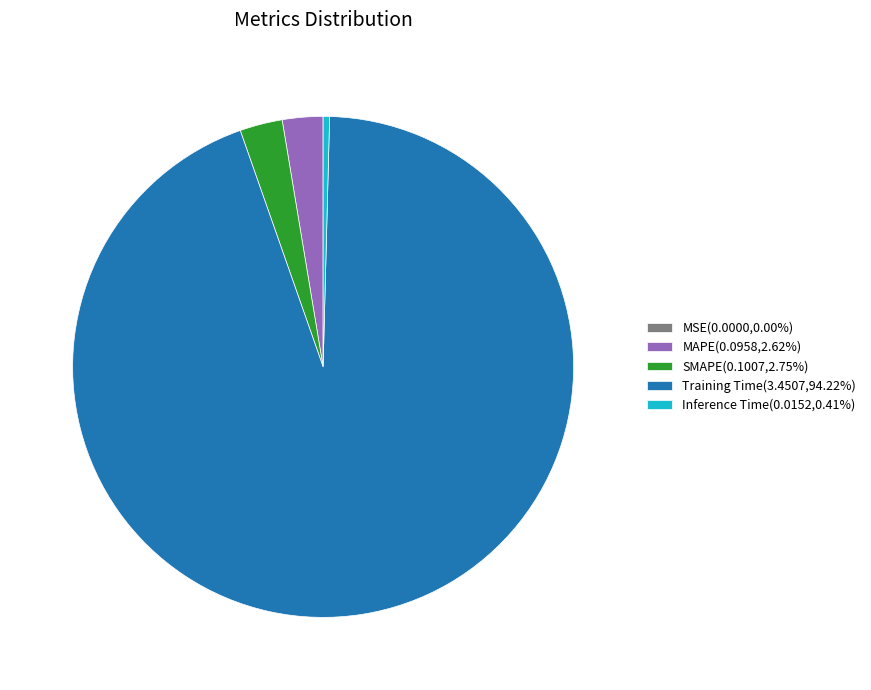

What is the majority slice?

Training Time